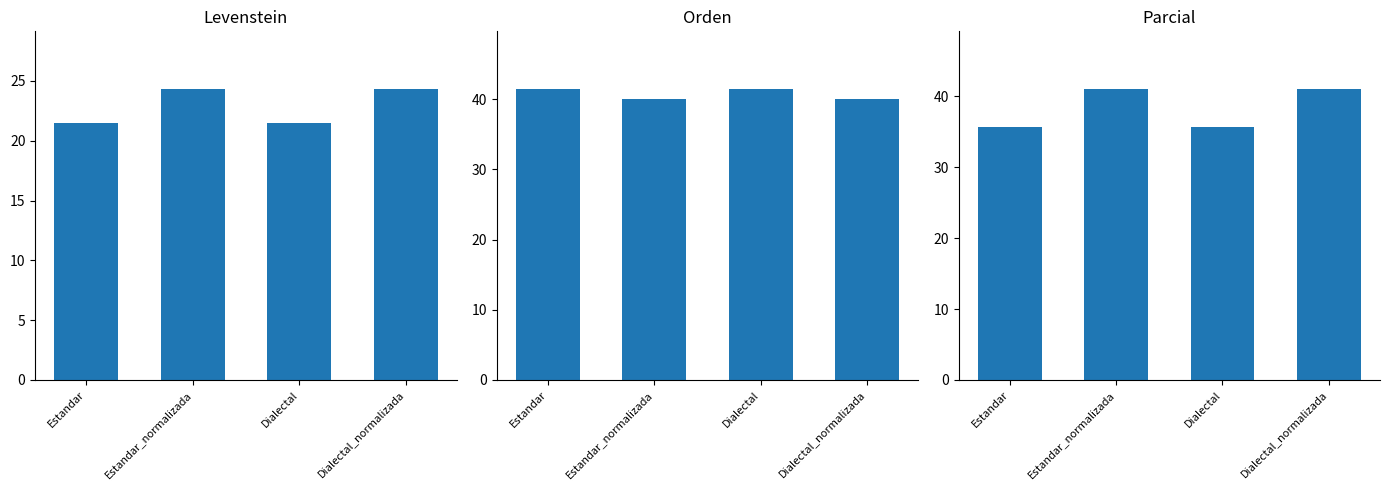

Which series has the widest spread of values?

Parcial